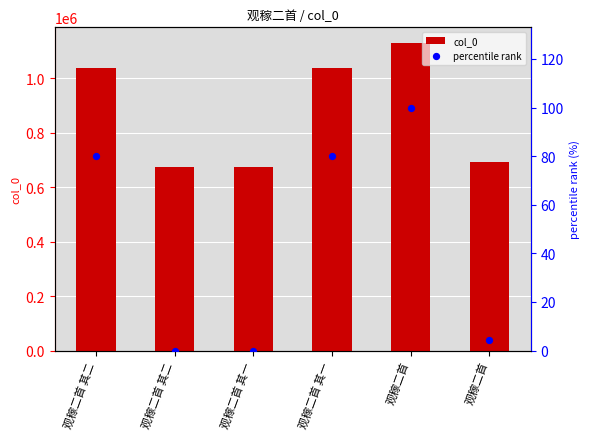

At how many categories does at least one series exceed 639238?

6